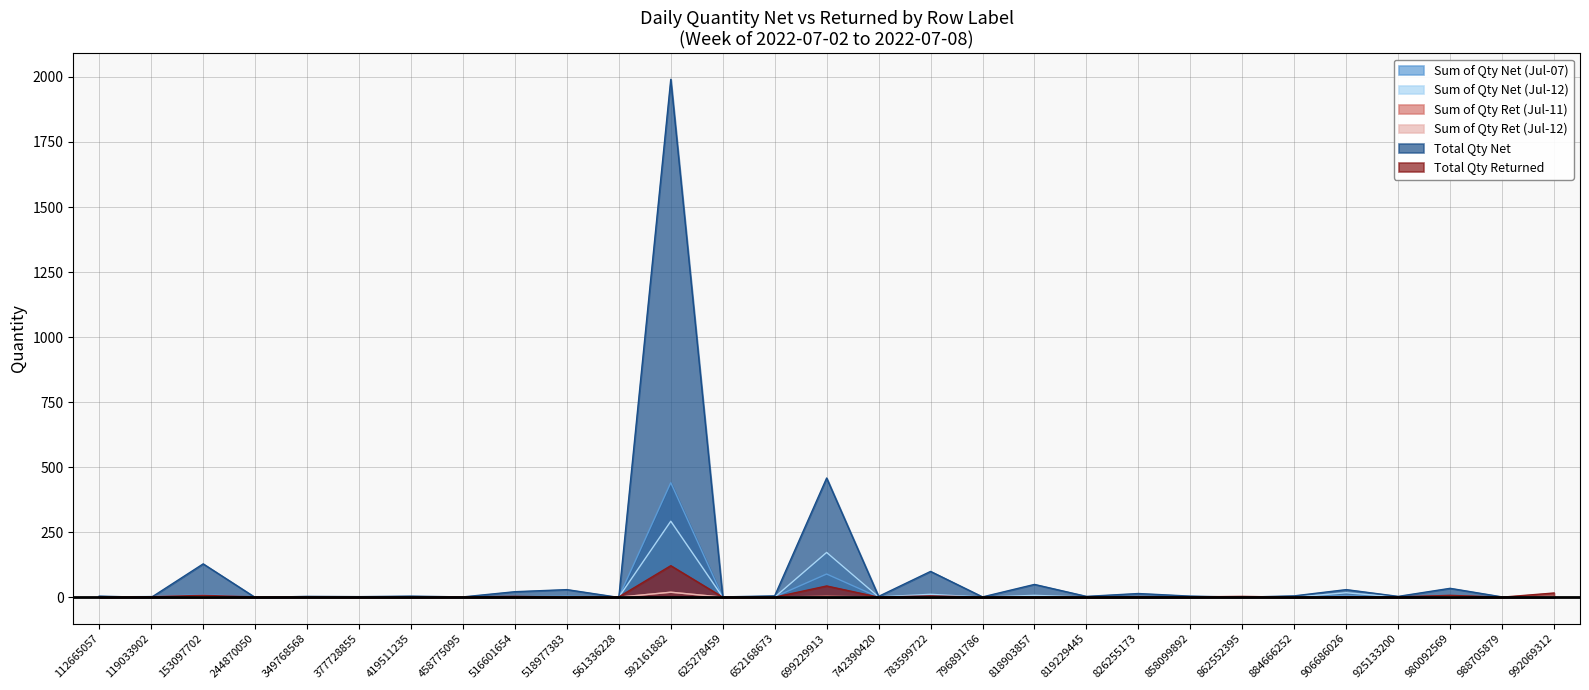

In Sum of Qty Net (Jul-12), how many points are lower than both neighbors (excluding endpoints)?

8